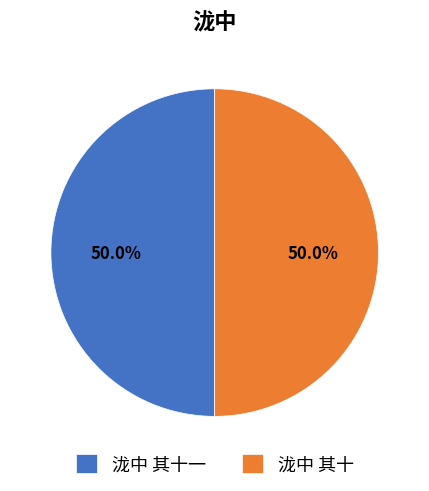

Approximately how many times larger is the value at 泷中 其十 compared to 泷中 其十一?

1.0